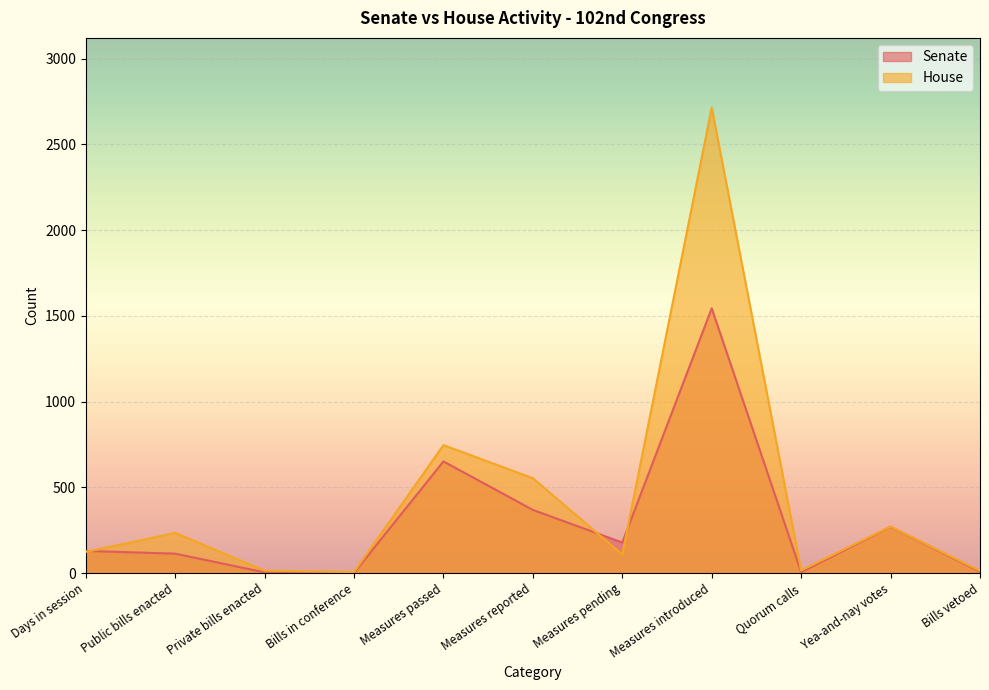

Reading left to right, extract all data points from this chart.

Senate: 129	113	4	1	651	368	178	1544	5	270	8
House: 123	234	14	6	746	553	108	2714	15	271	13